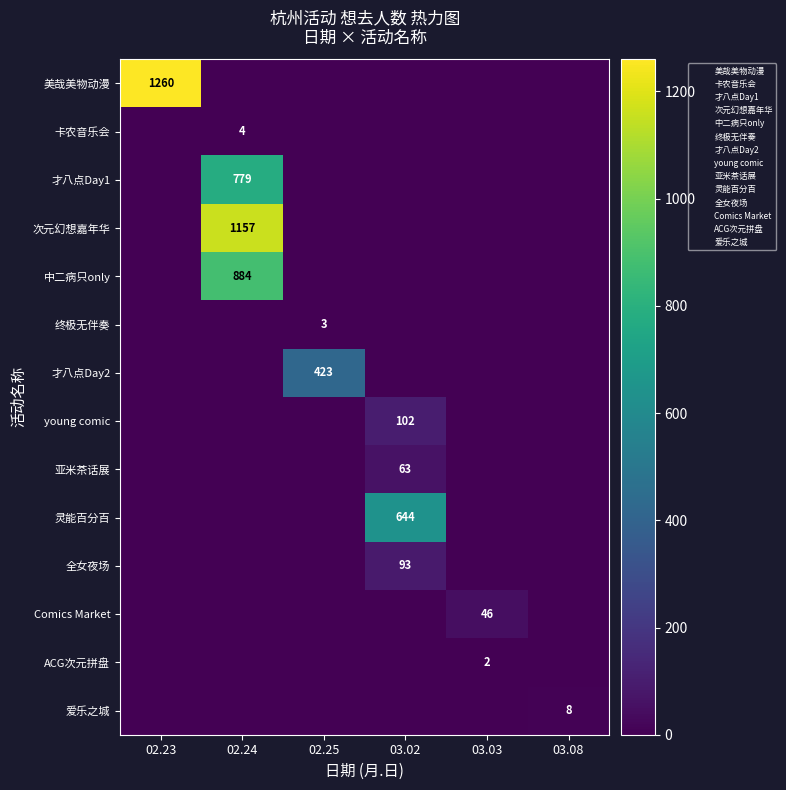

The value of 终极无伴奏 at 02.25 is 3. True or false?

True